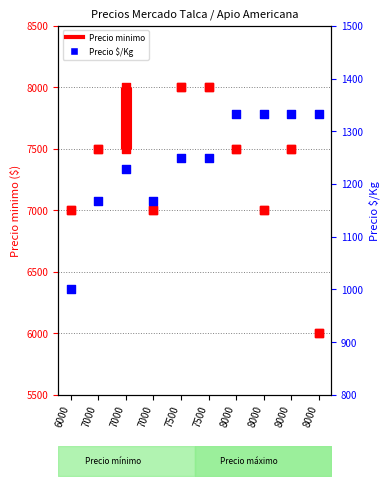

Which series contains the lowest Y value?

Precio $/Kg